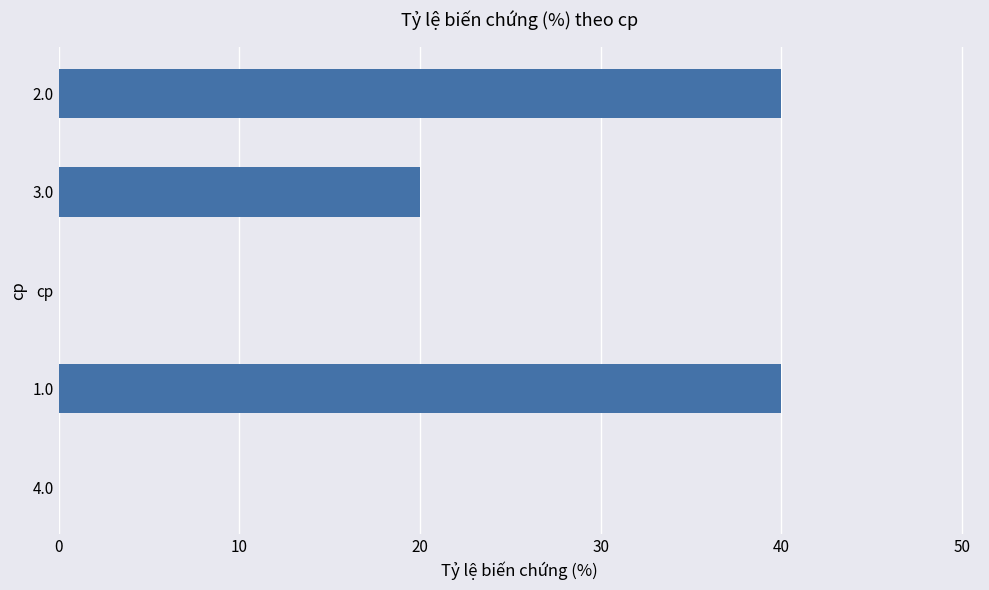

True or false: the data shows 69 at 2.0.

False